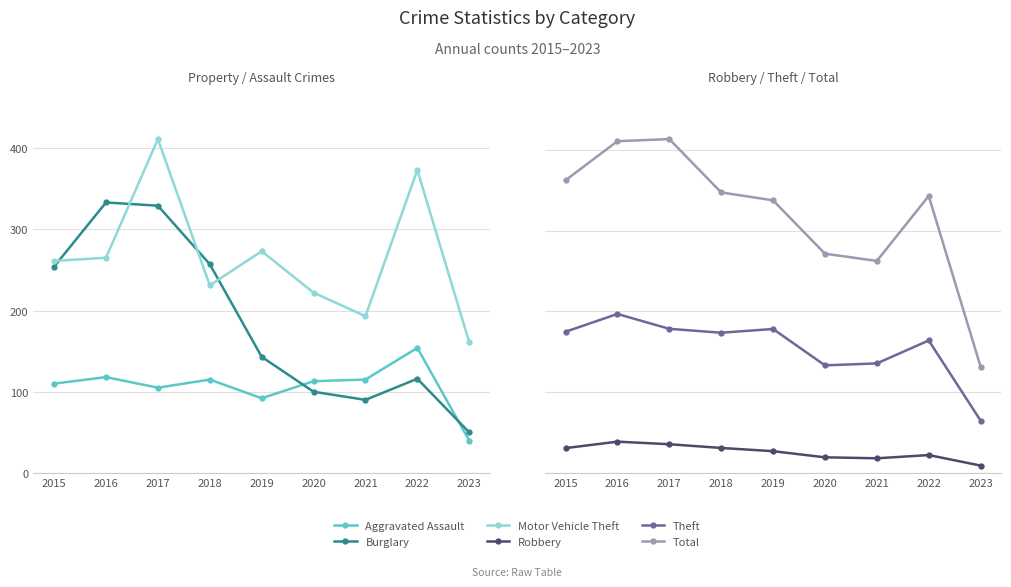

Reading left to right, extract all data points from this chart.

Aggravated Assault: 2015=110	2016=118	2017=105	2018=115	2019=92	2020=113	2021=115	2022=154	2023=40
Burglary: 2015=254	2016=333	2017=329	2018=257	2019=143	2020=100	2021=90	2022=116	2023=50
Motor Vehicle Theft: 2015=261	2016=265	2017=411	2018=231	2019=273	2020=222	2021=193	2022=373	2023=161
Robbery: 2015=154	2016=194	2017=178	2018=155	2019=135	2020=97	2021=91	2022=111	2023=46
Theft: 2015=874	2016=984	2017=892	2018=868	2019=891	2020=666	2021=678	2022=820	2023=324
Total: 2015=1811	2016=2053	2017=2066	2018=1736	2019=1687	2020=1357	2021=1312	2022=1714	2023=658